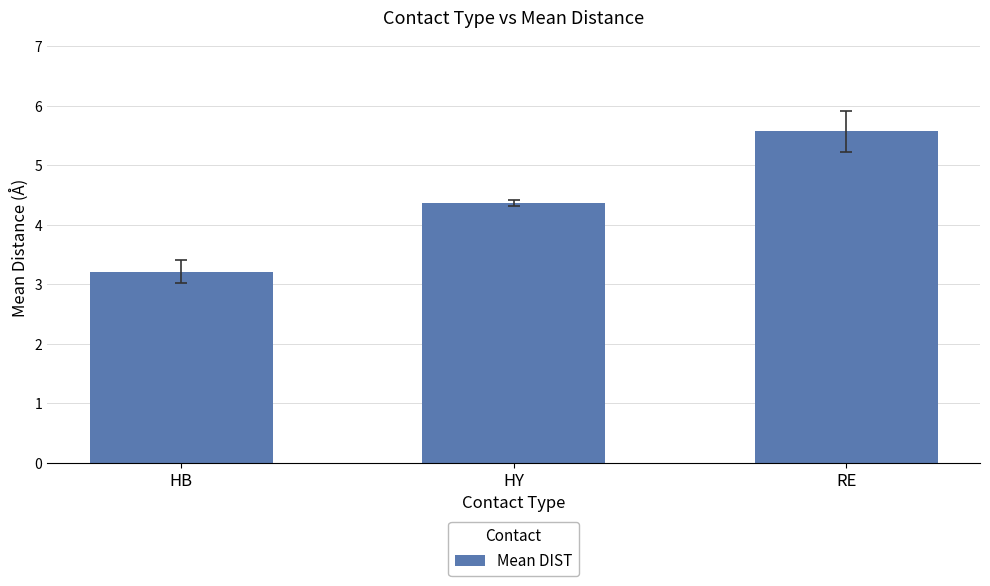

What is the smallest value displayed?

3.2